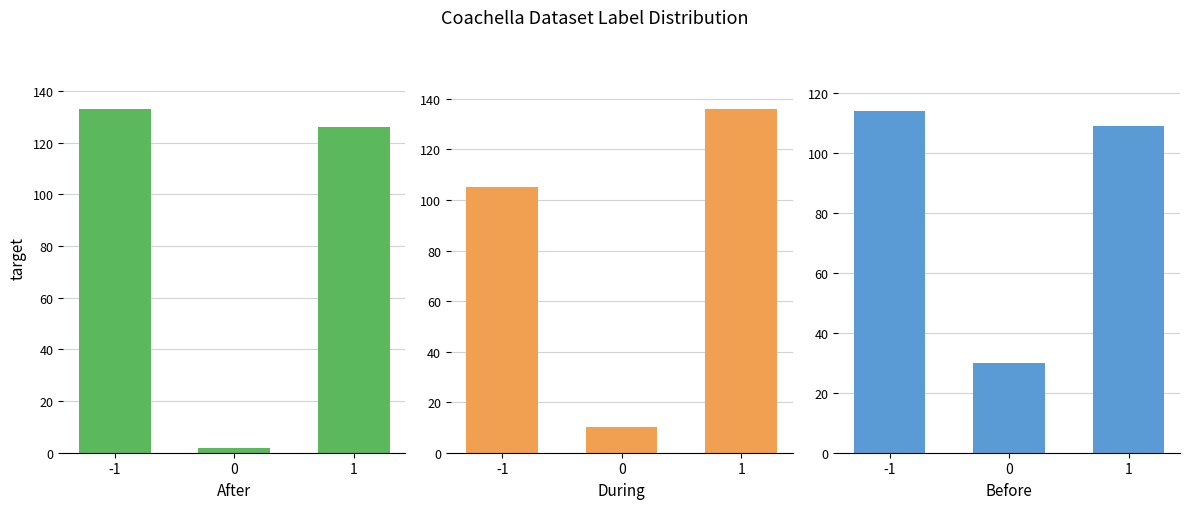

What is the total value across all series at -1?

352